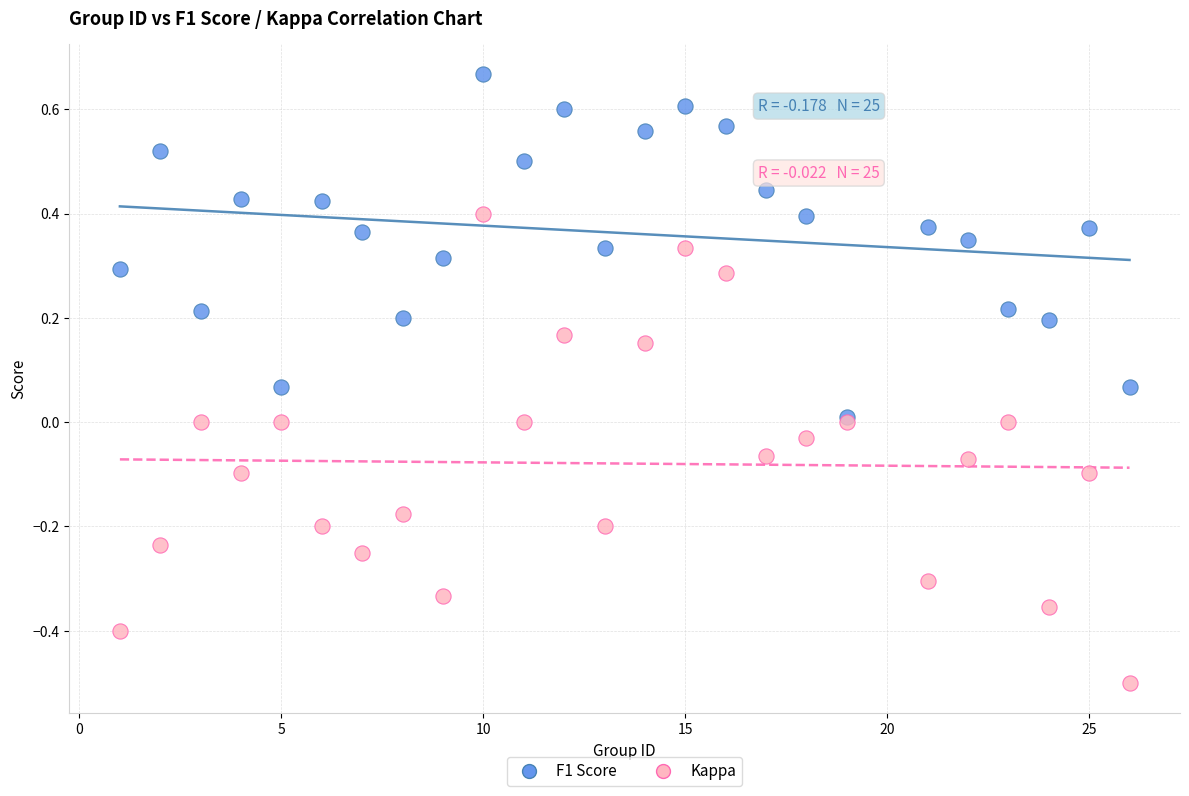

What are all the series names shown in the legend?

F1 Score, Kappa